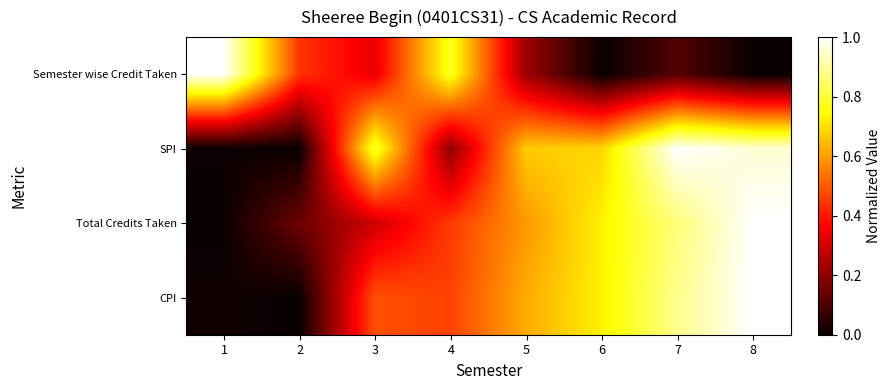

Reading left to right, transcribe all the data shown in this chart.

Semester wise Credit Taken: 1=1.0	2=0.4	3=0.3	4=0.8	5=0.2	6=0.0	7=0.1	8=0.0
SPI: 1=0.0	2=0.0	3=0.8	4=0.2	5=0.7	6=0.7	7=1.0	8=1.0
Total Credits Taken: 1=0.0	2=0.1	3=0.3	4=0.5	5=0.6	6=0.7	7=0.9	8=1.0
CPI: 1=0.0	2=0.0	3=0.5	4=0.5	5=0.6	6=0.7	7=0.9	8=1.0